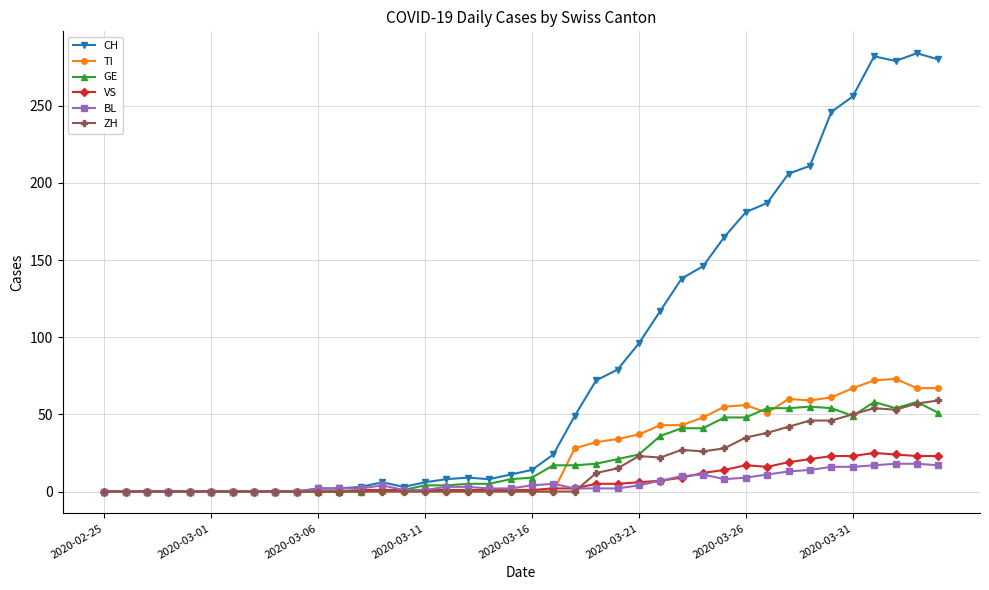

What is the maximum value shown in the chart?

284